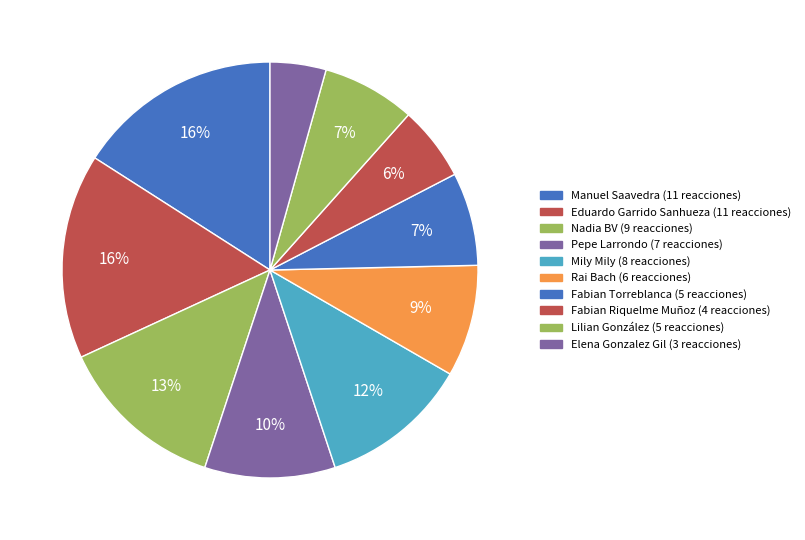

Rank the categories by value from lowest to highest.

Elena Gonzalez Gil, Fabian Riquelme Muñoz, Fabian Torreblanca, Lilian González, Rai Bach, Pepe Larrondo, Mily Mily, Nadia BV, Manuel Saavedra, Eduardo Garrido Sanhueza